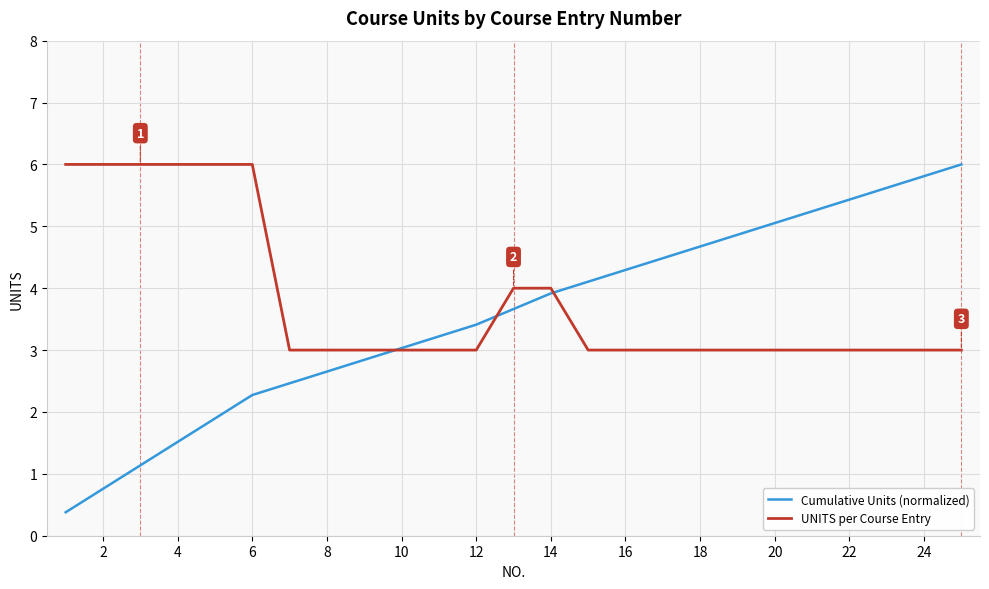

Which series has the widest spread of values?

Cumulative Units (normalized)